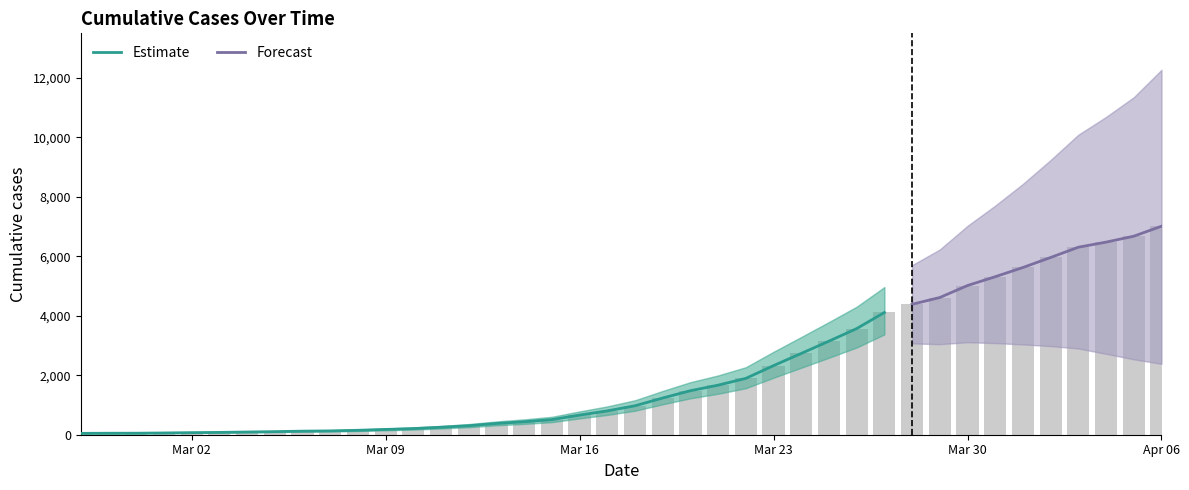

How many bars are there in total?

40